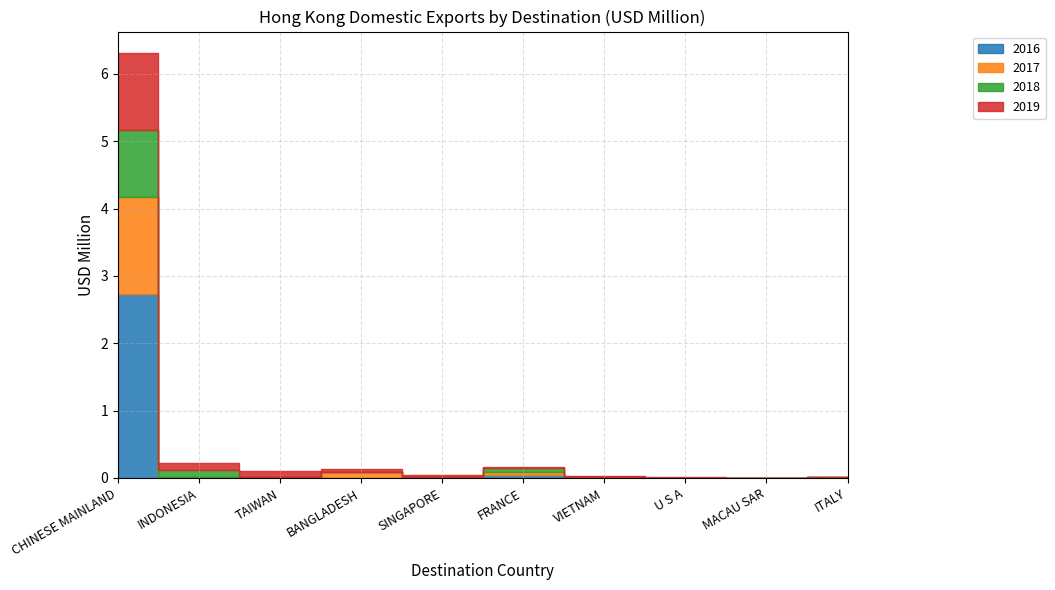

True or false: 2019 has more than 2 interior local peaks.

False